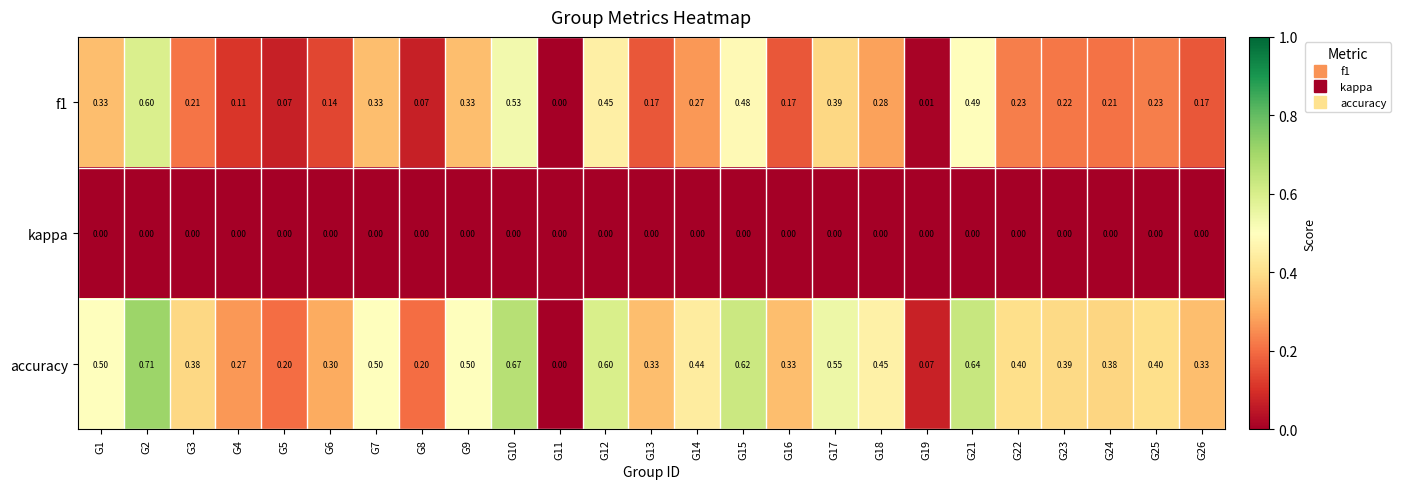

Between G2 and G10, which series saw the biggest shift?

f1